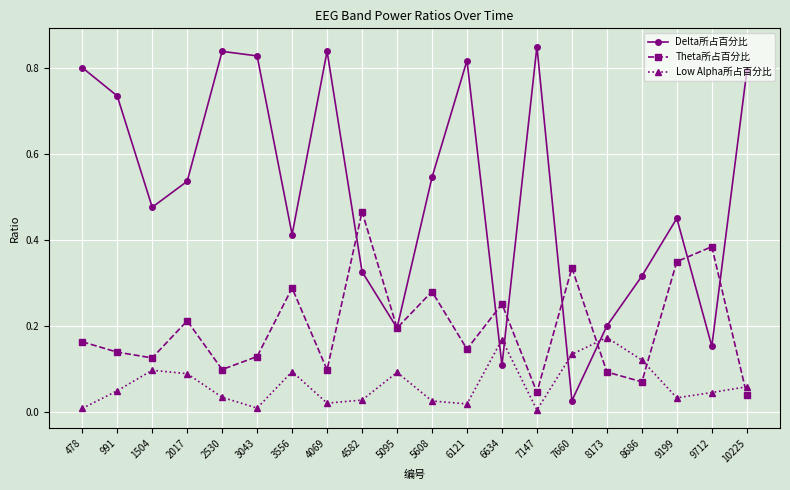

How many interior local peaks does the Low Alpha所占百分比 series have?

5